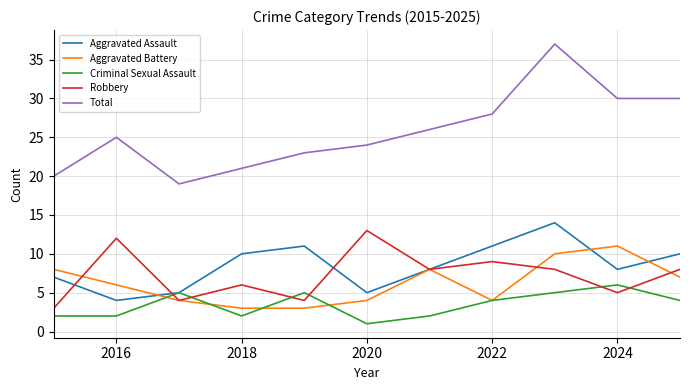

At how many categories does at least one series exceed 33?

1